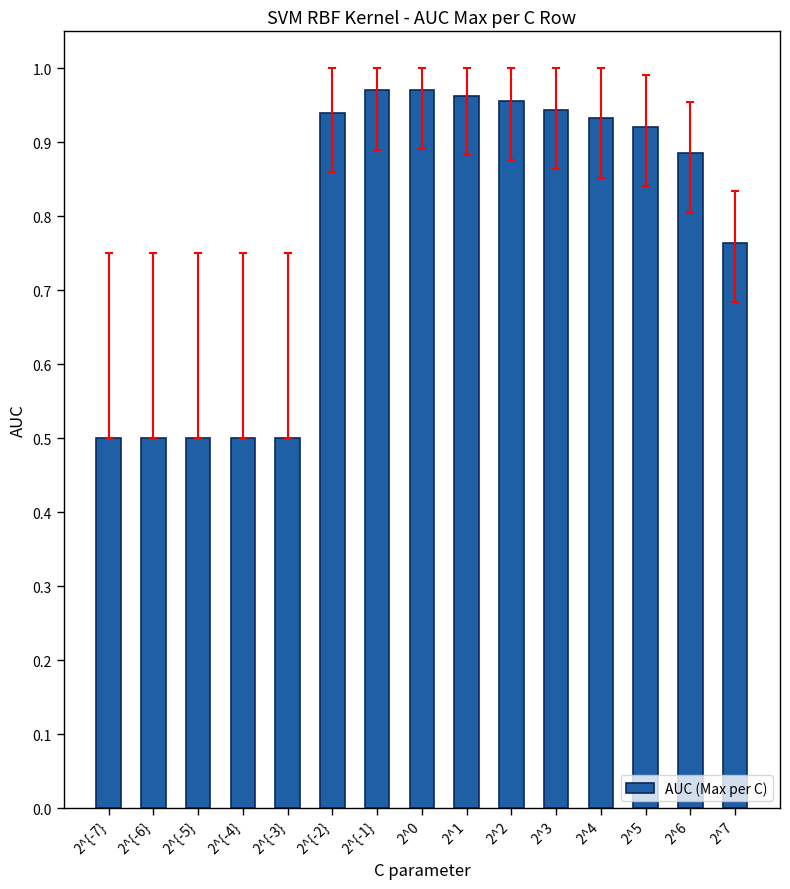

What is the sum of all values?

11.7